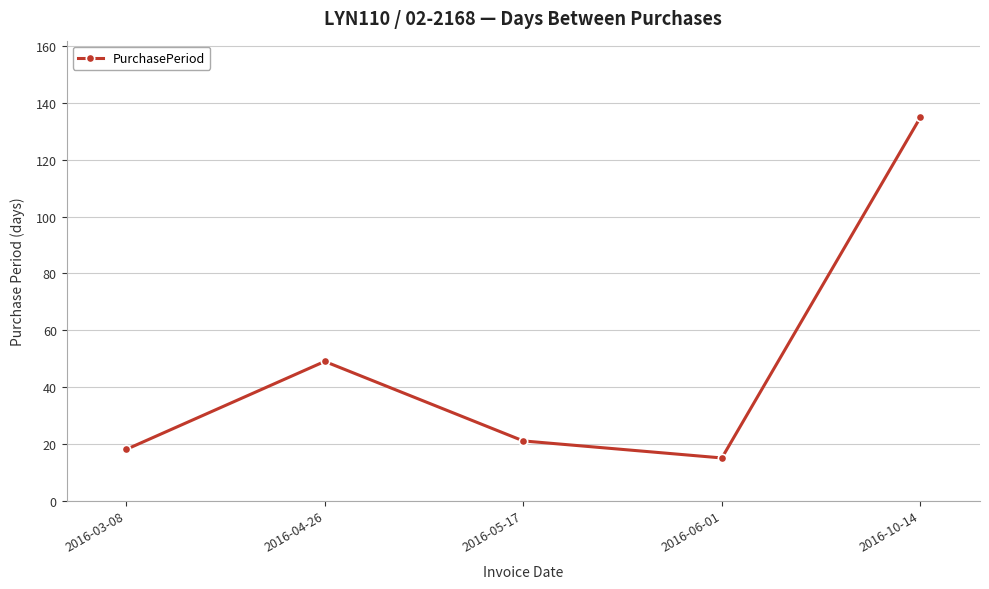

How many lines are shown in the chart?

1